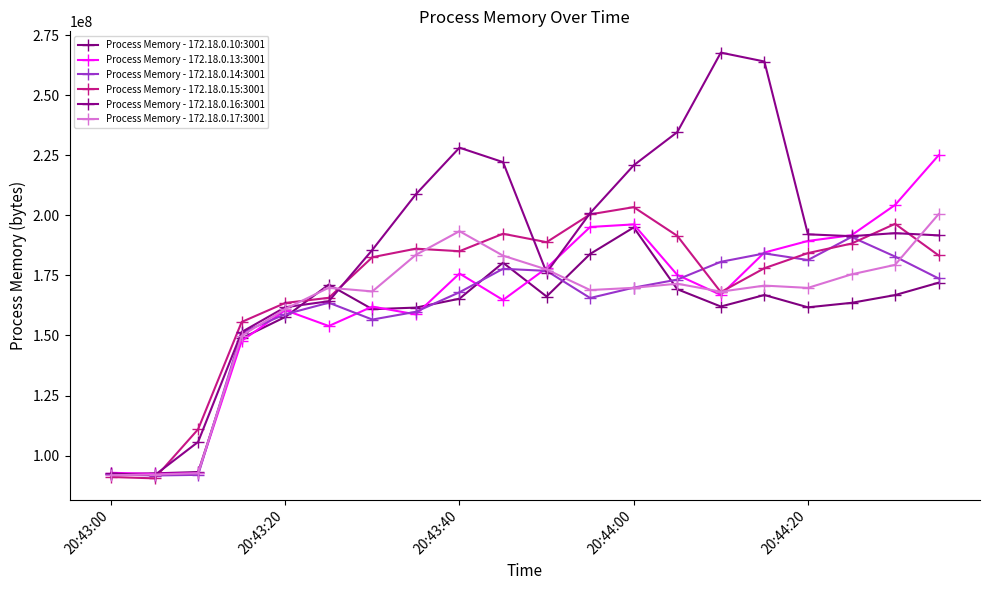

True or false: Process Memory - 172.18.0.17:3001 and Process Memory - 172.18.0.15:3001 cross at least once.

True